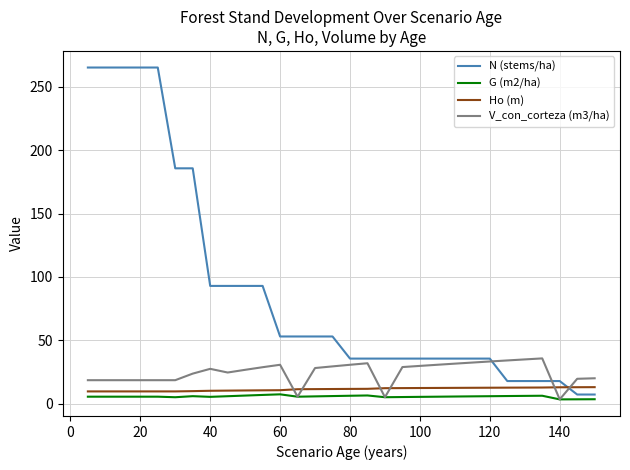

What is the minimum value for Ho (m)?

9.6